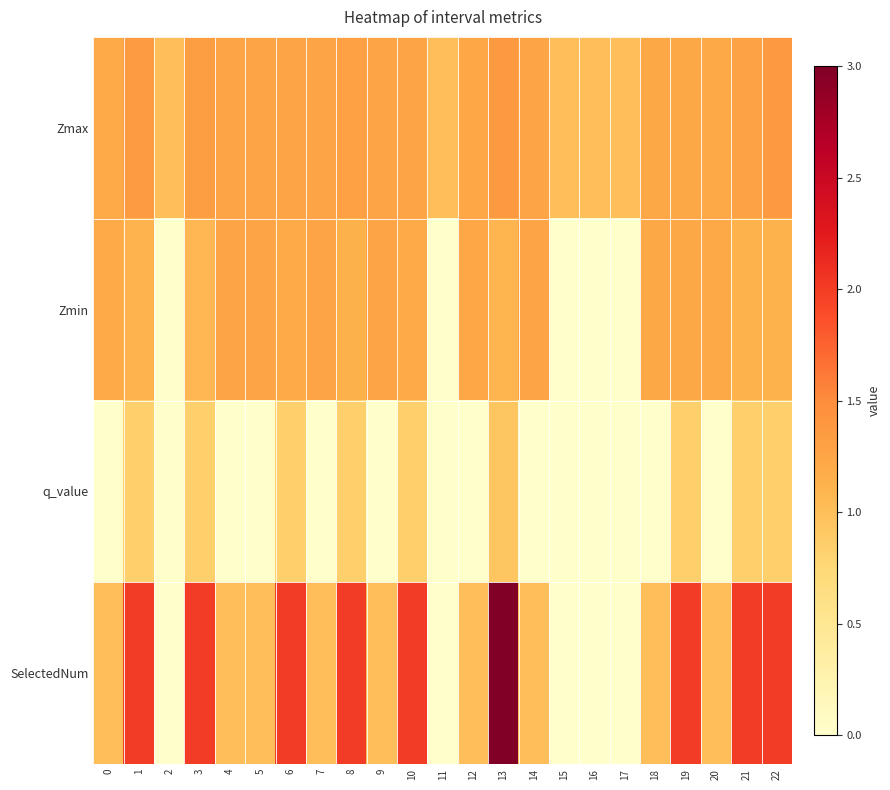

What is the total value across all series at 19?

5.3